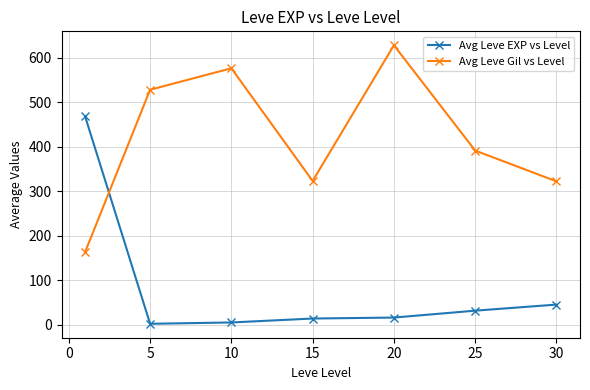

Which series has the largest total across all categories?

Avg Leve Gil vs Level